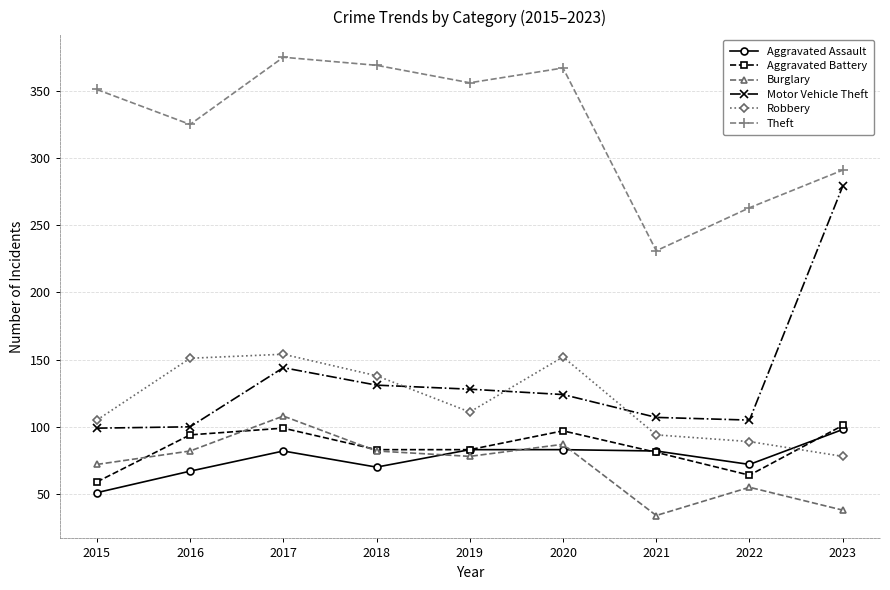

At how many categories does at least one series exceed 279?

7